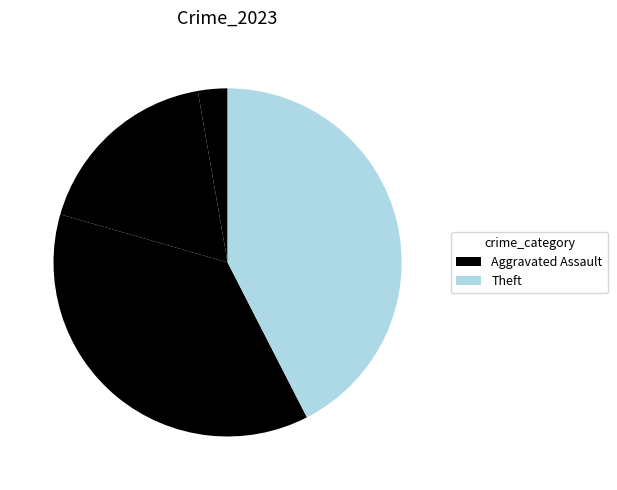

What is the largest slice in the pie chart?

Theft